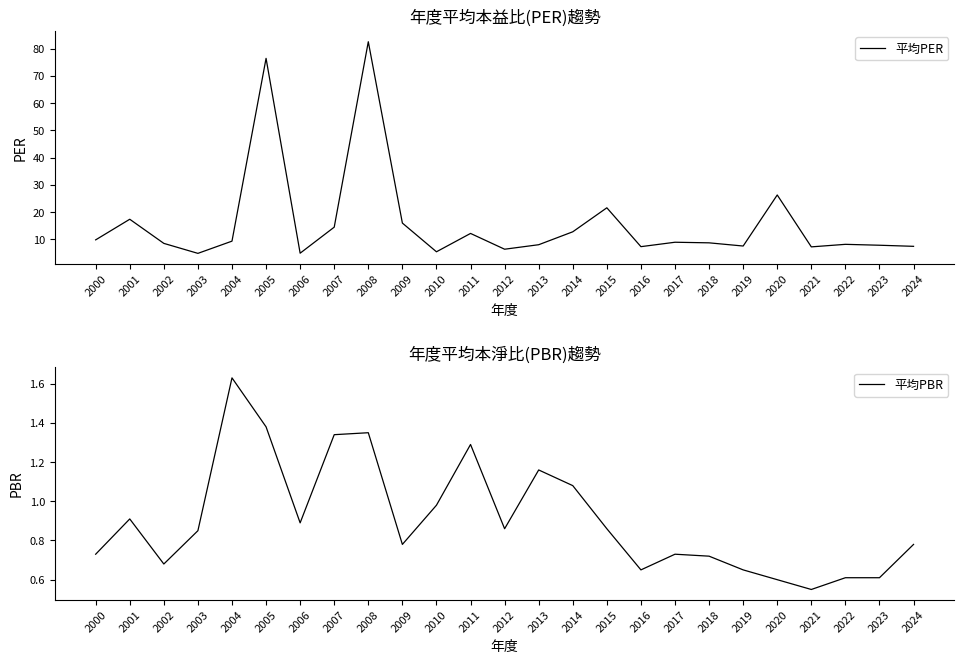

At which category does 平均PBR reach its first local peak?

2001